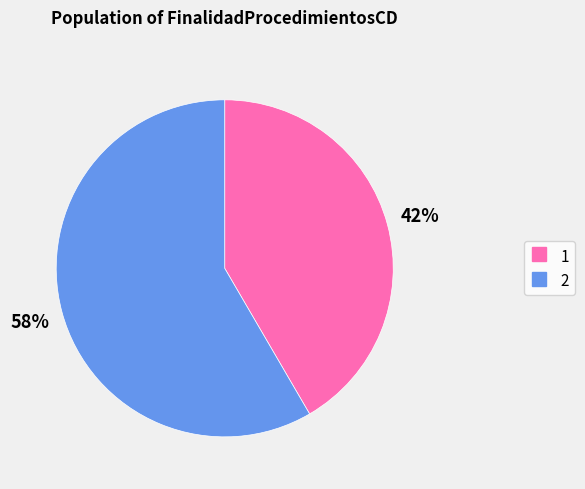

What is the ratio of the value at 1 to the value at 2?

0.7